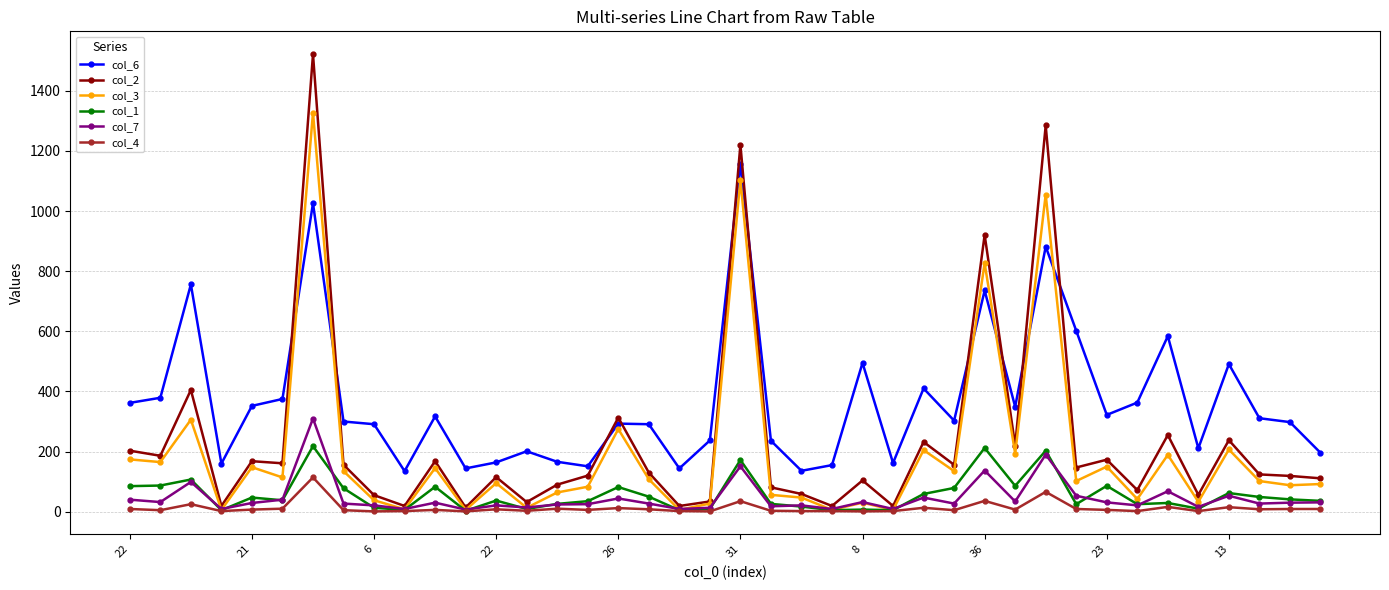

At how many categories does at least one series exceed 800?

4